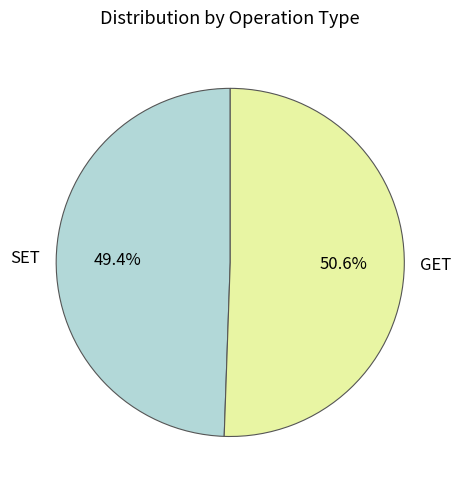

Is there a majority slice in this chart?

Yes